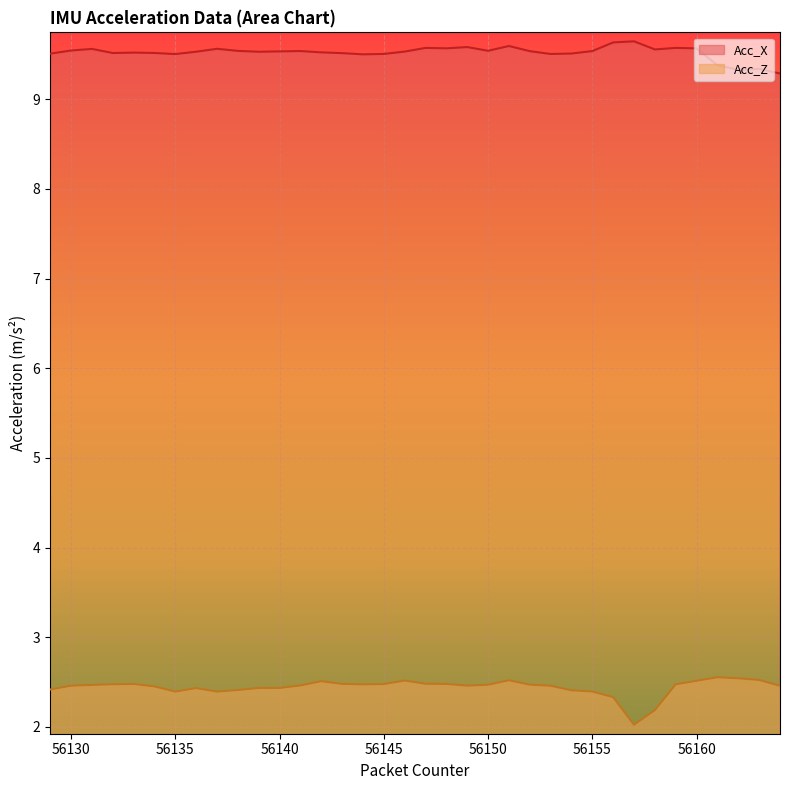

What are all the series names shown in the legend?

Acc_X, Acc_Z